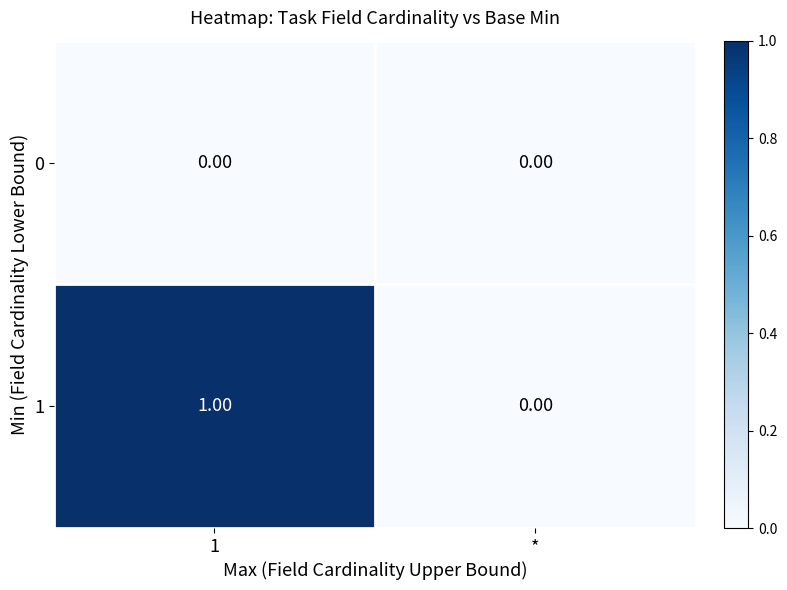

Rank the series by their maximum value, from highest to lowest.

1, 0